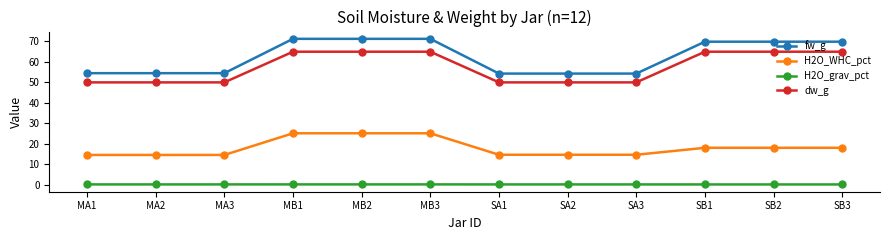

True or false: H2O_WHC_pct and fw_g intersect in this chart.

False